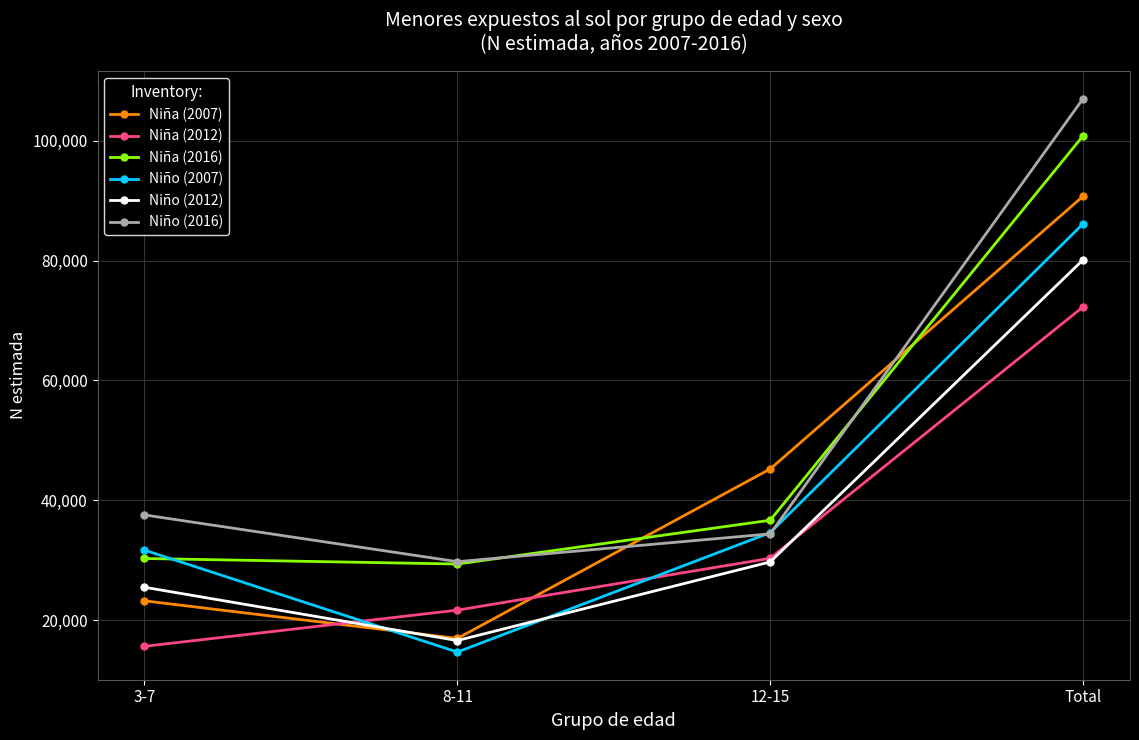

Rank the categories by Niña (2012) value from highest to lowest.

Total, 12-15, 8-11, 3-7